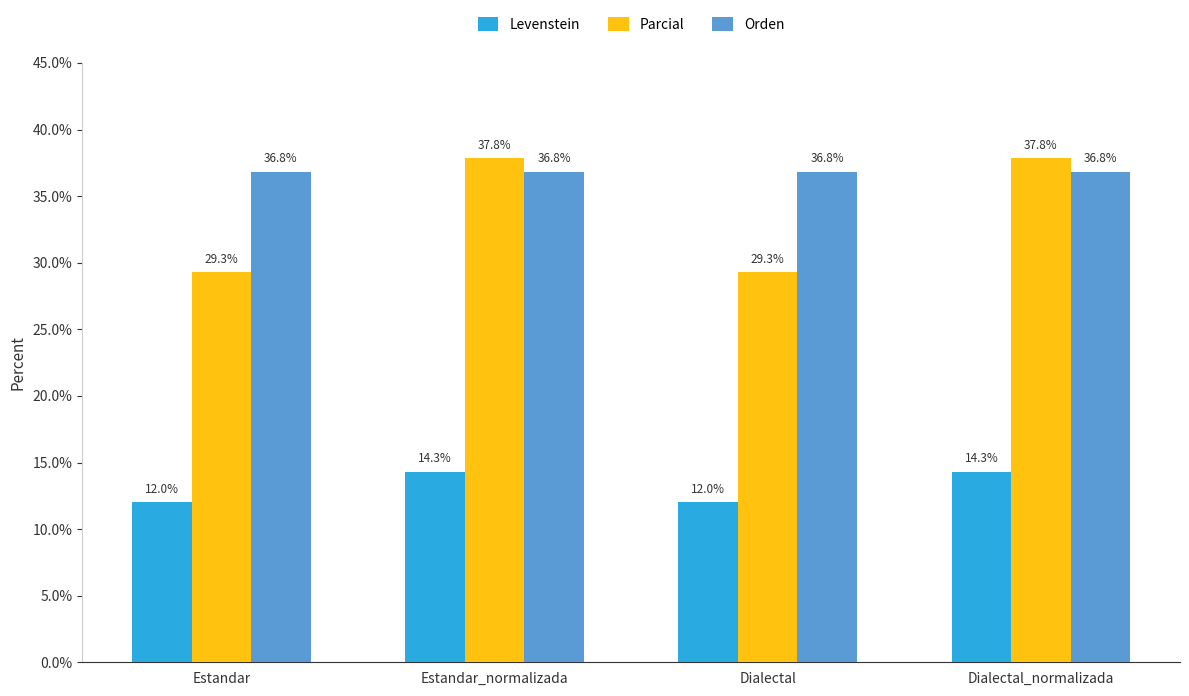

The value of Orden at Dialectal_normalizada is 36.8. True or false?

True